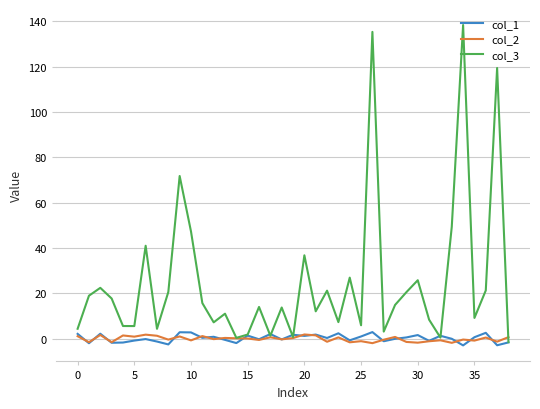

Which series has the largest total across all categories?

col_3